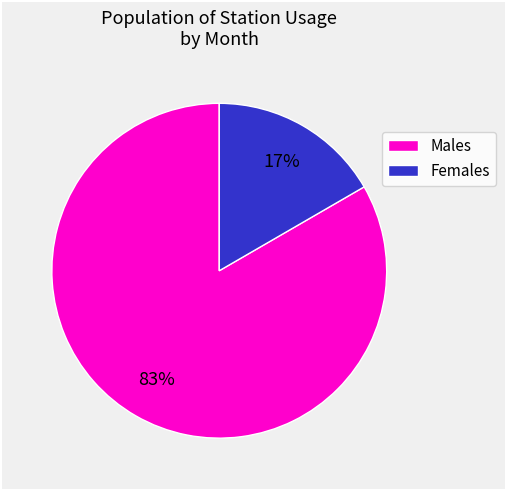

Is there any slice that represents more than half of the pie?

Yes